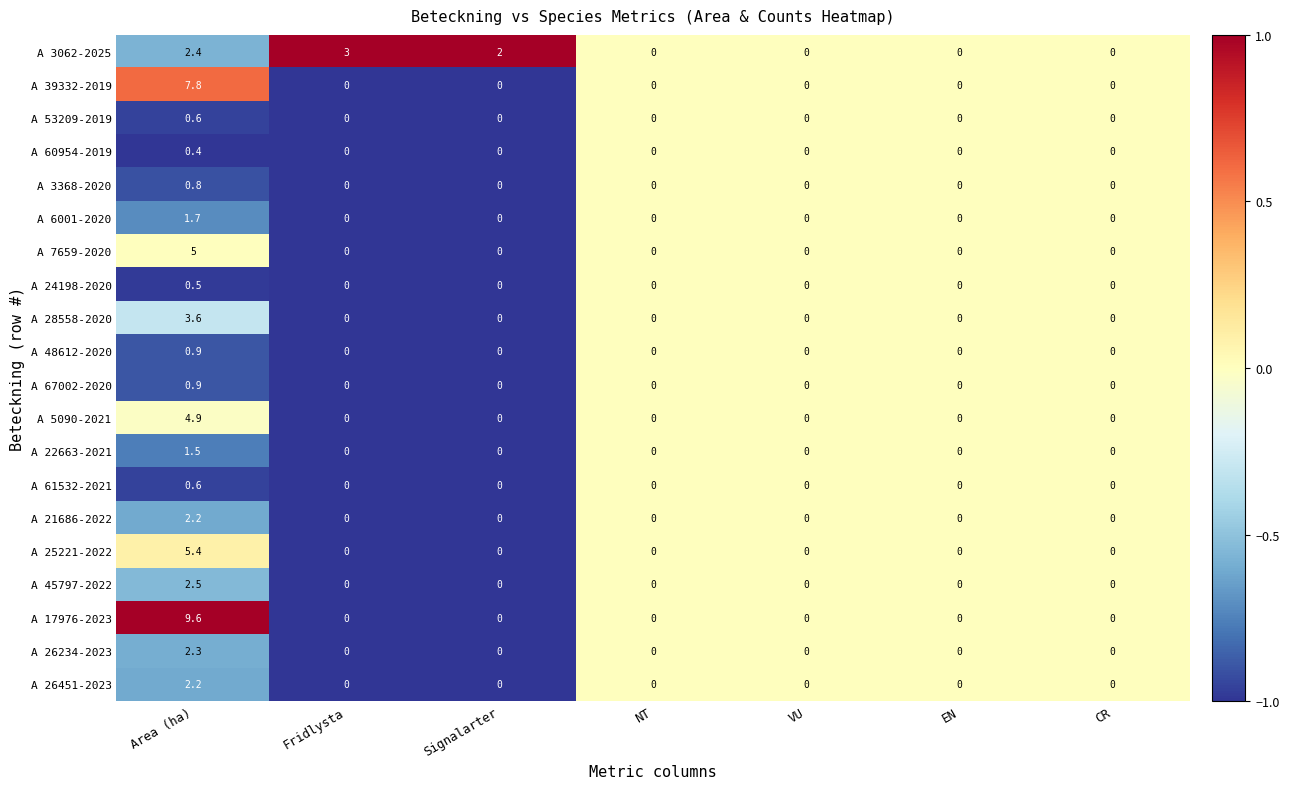

How many A 6001-2020 values are between 0 and 1?

6